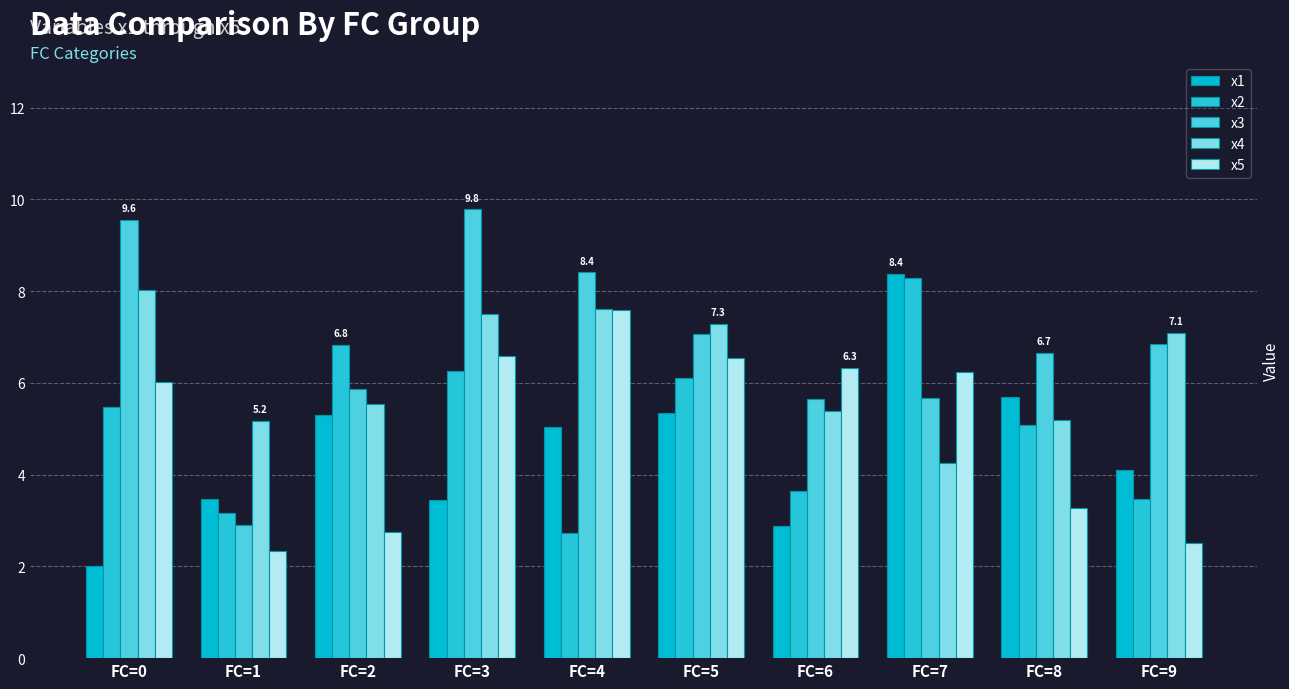

At which category does the chart reach its minimum across all series?

FC=0